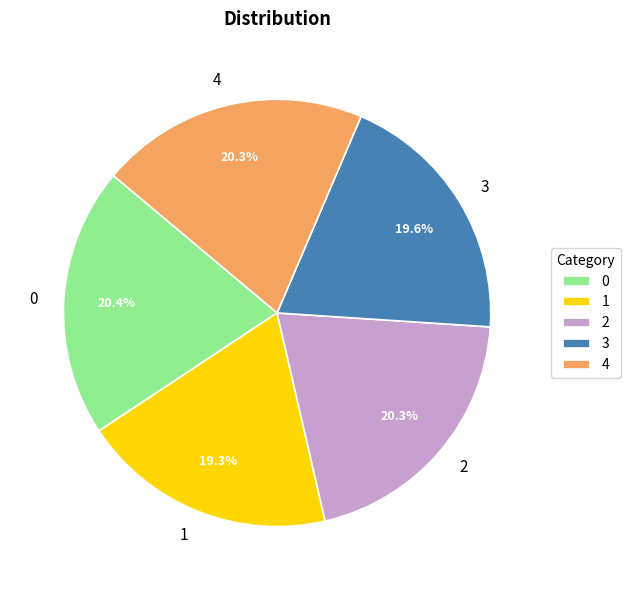

What portion of the pie excludes 3?

80.4%